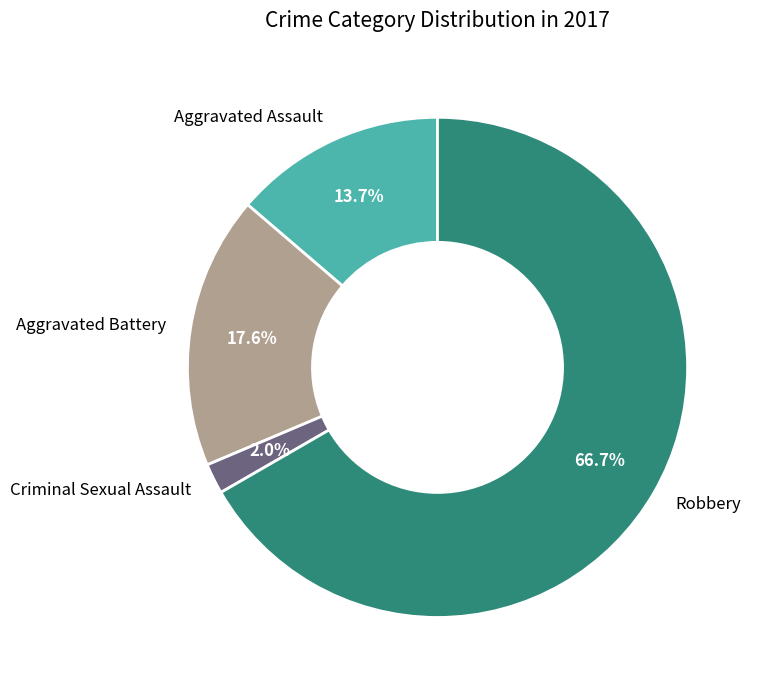

To the nearest percent, what is the difference between the Aggravated Battery and Robbery slice percentages?

49%